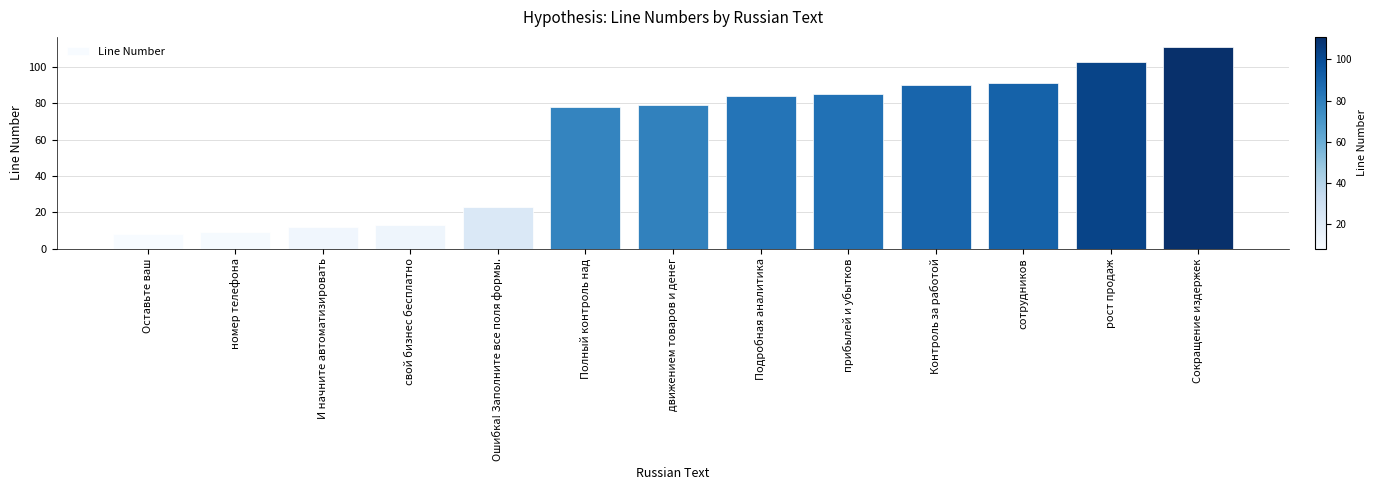

What is the change in value from И начните автоматизировать to Сокращение издержек?

+99